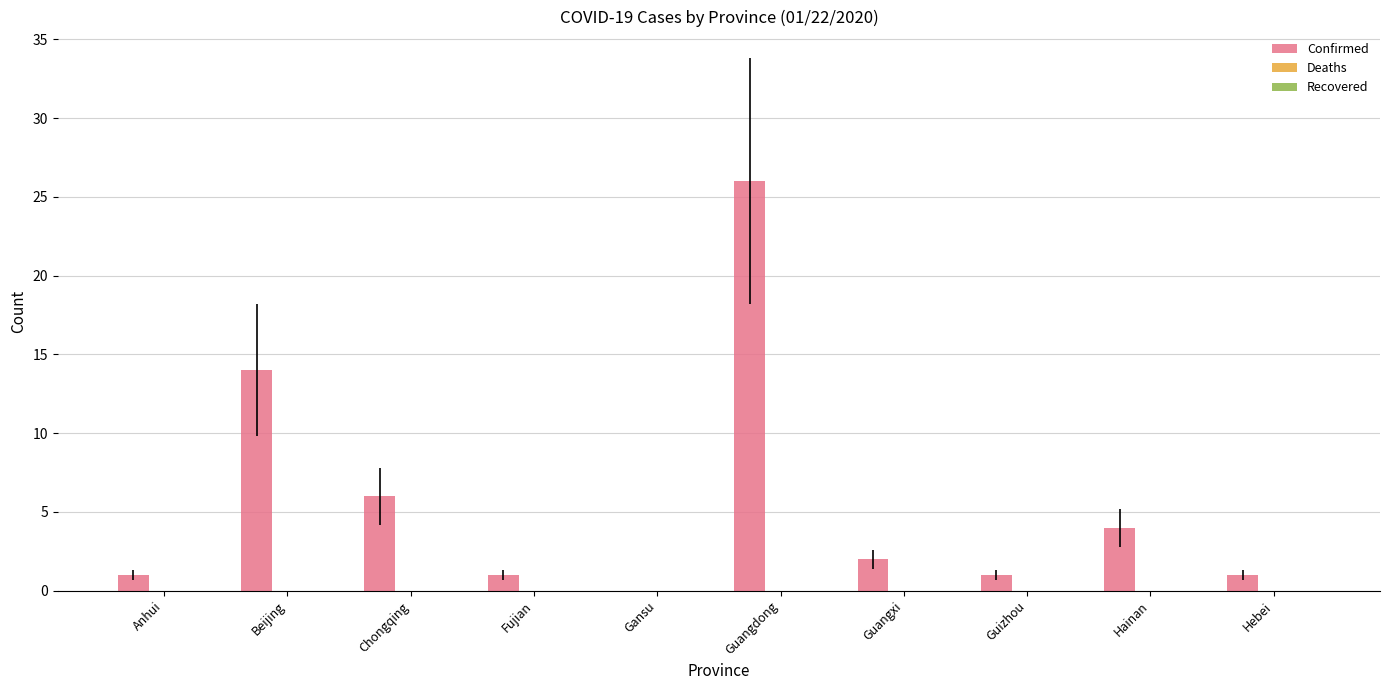

Reading left to right, list all the values displayed in this chart.

Anhui=1	Beijing=14	Chongqing=6	Fujian=1	Gansu=0	Guangdong=26	Guangxi=2	Guizhou=1	Hainan=4	Hebei=1